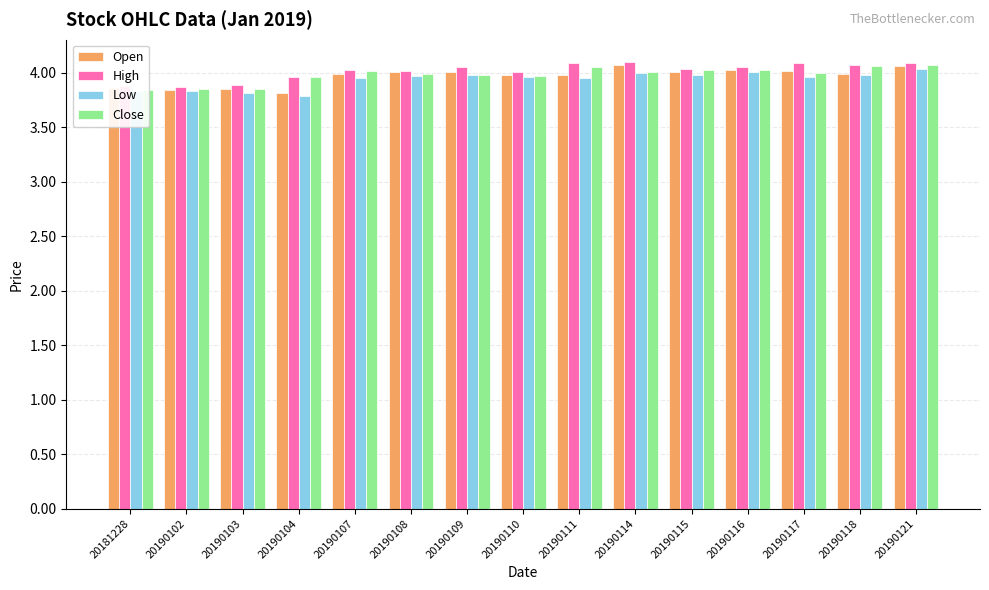

What is the sum of all Close values?

59.7